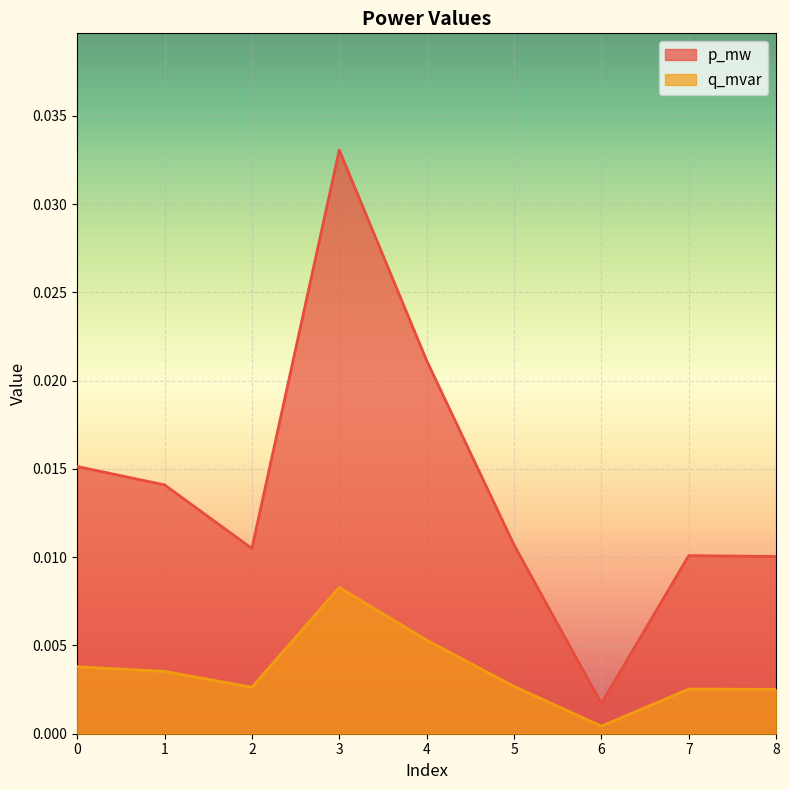

The p_mw series shows 0.0 at 0. True or false?

True